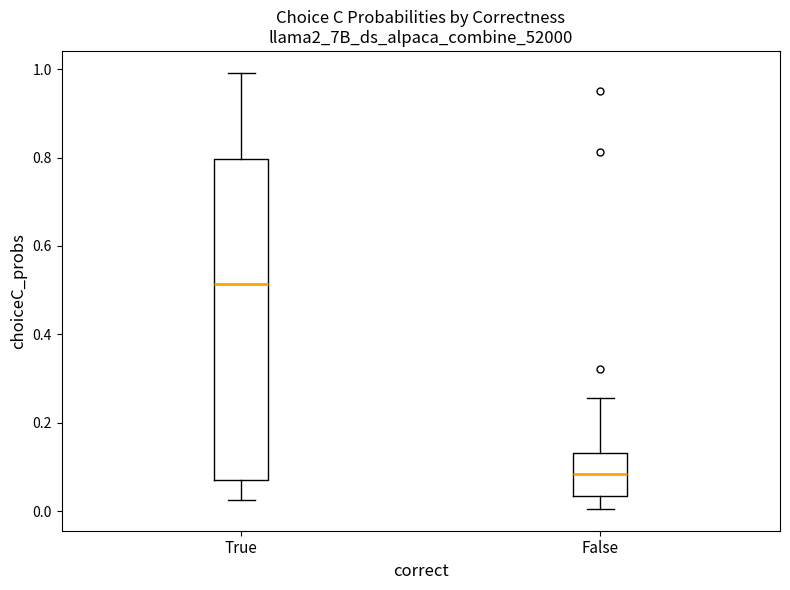

Which box is the tallest, from its lower edge to its upper edge?

True